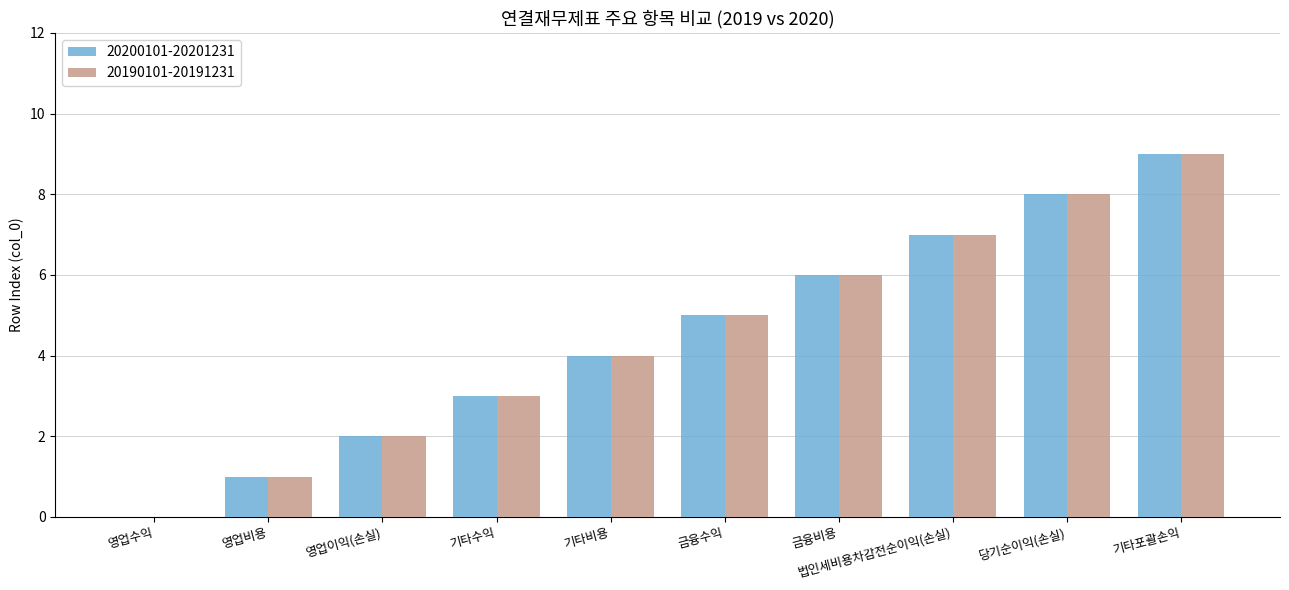

What is the sum of all 20190101-20191231 values?

45